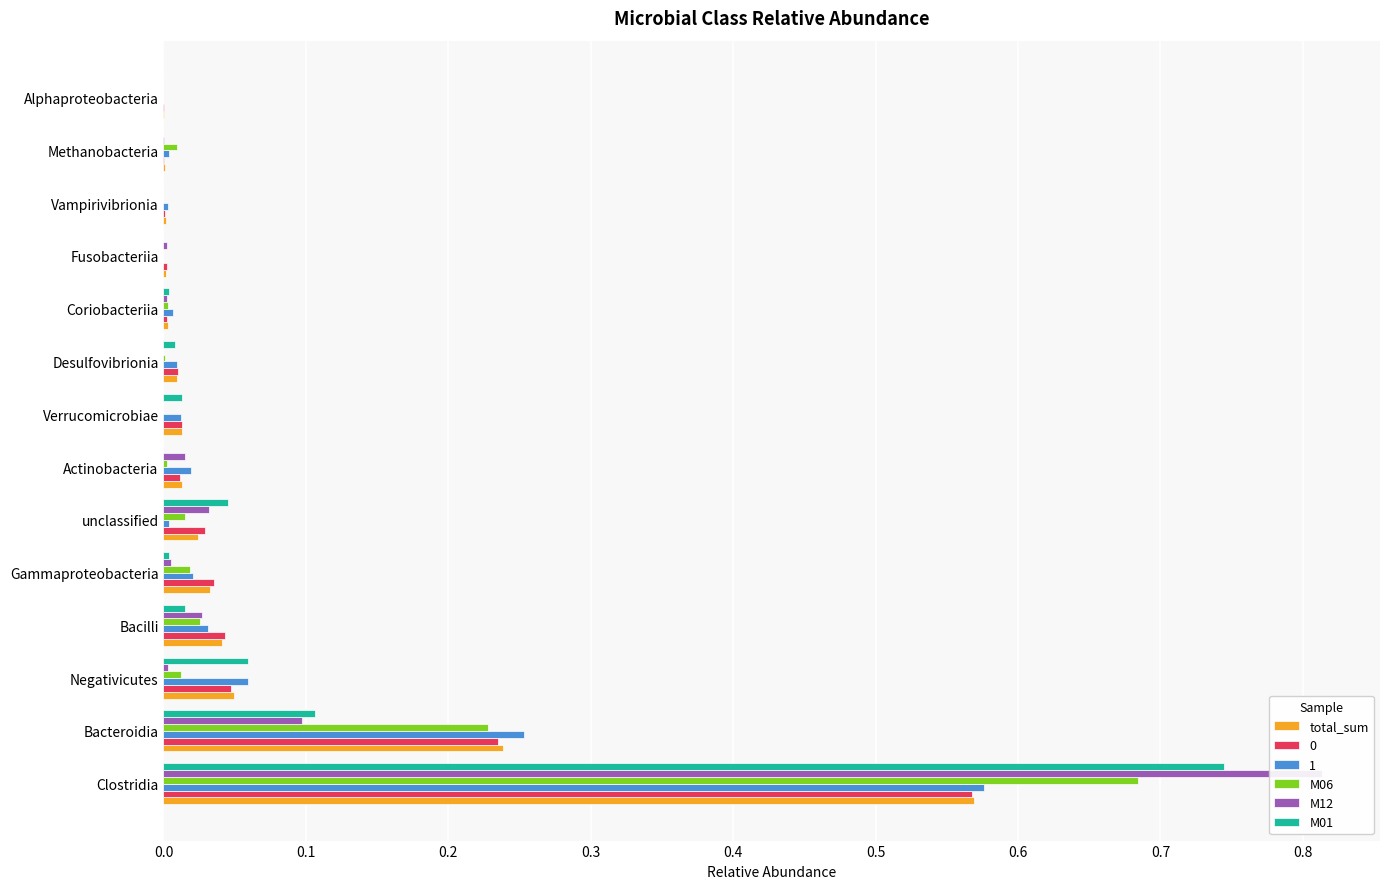

Does the chart contain stacked bars?

No